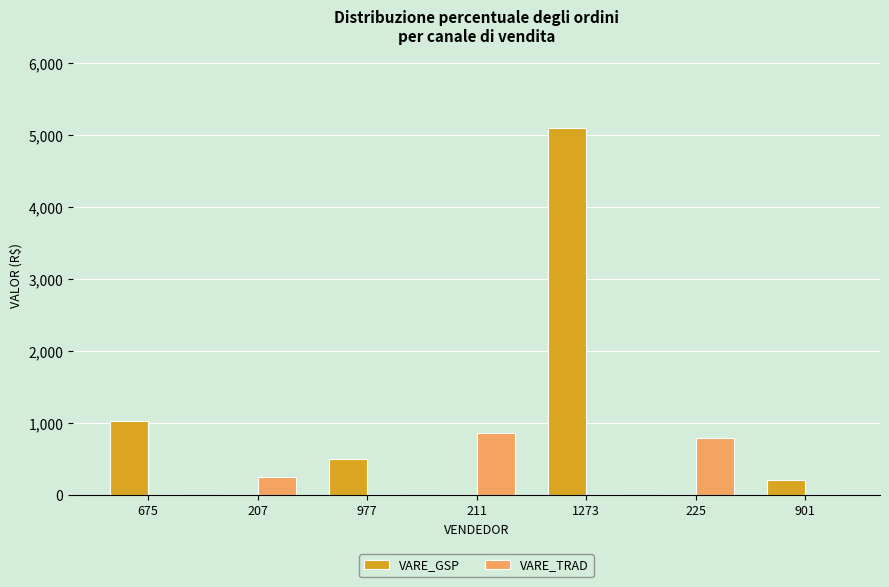

Does the chart contain stacked bars?

No